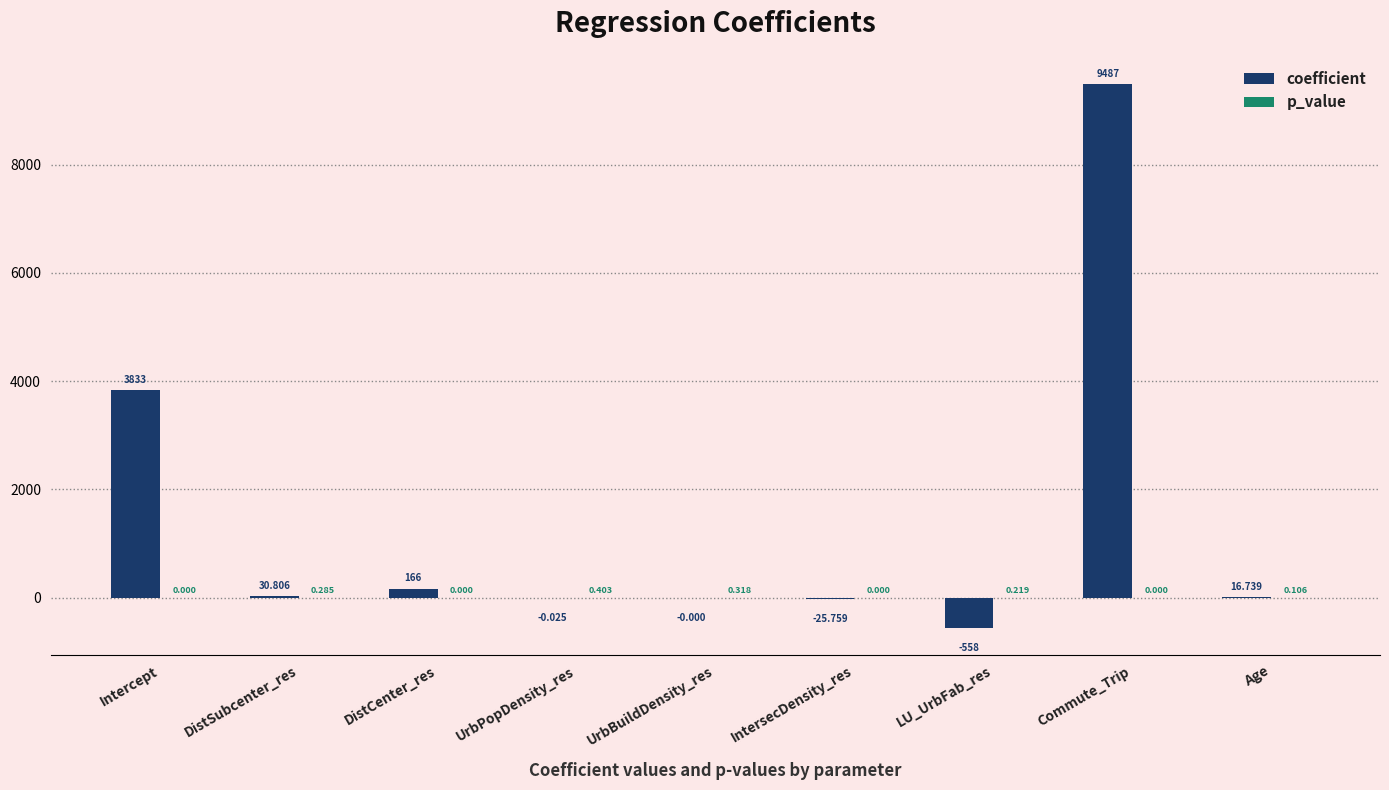

How many categories are shown in the chart?

9